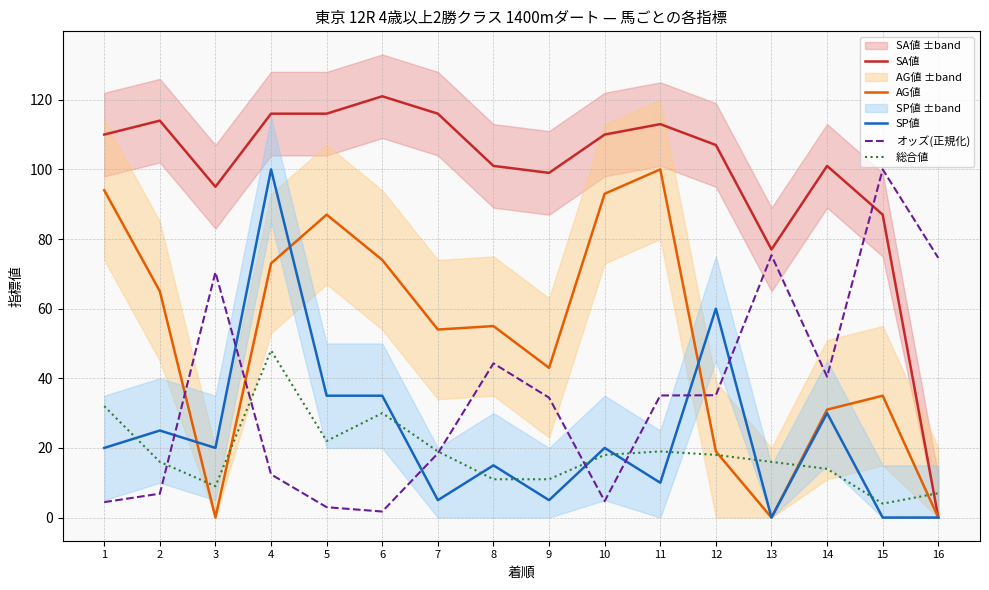

True or false: SP値 and SA値 intersect in this chart.

False